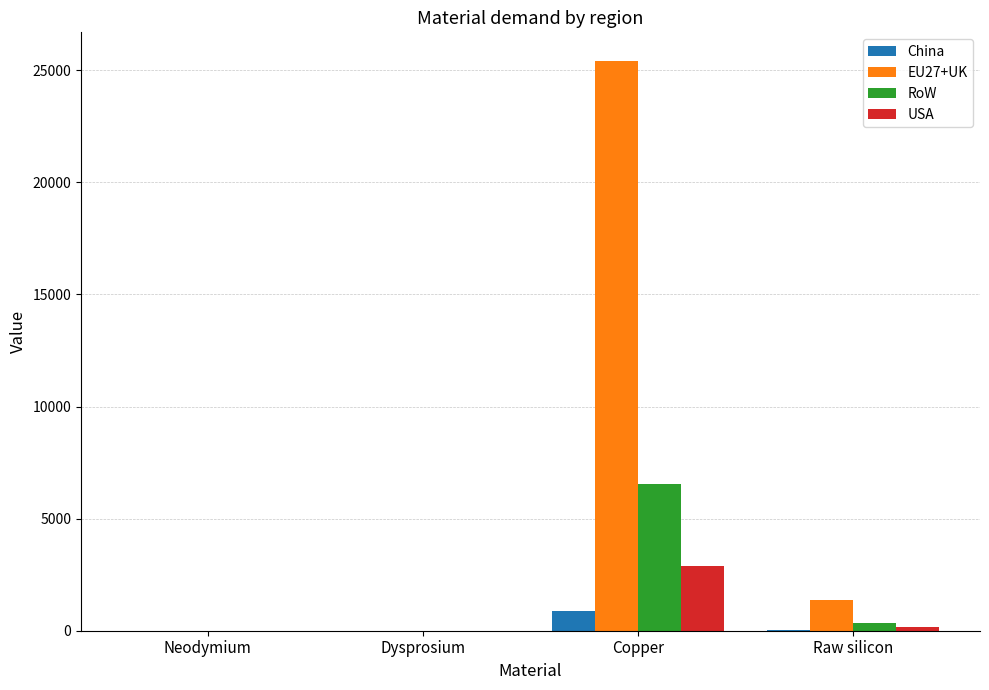

At which label does USA reach its peak?

Copper